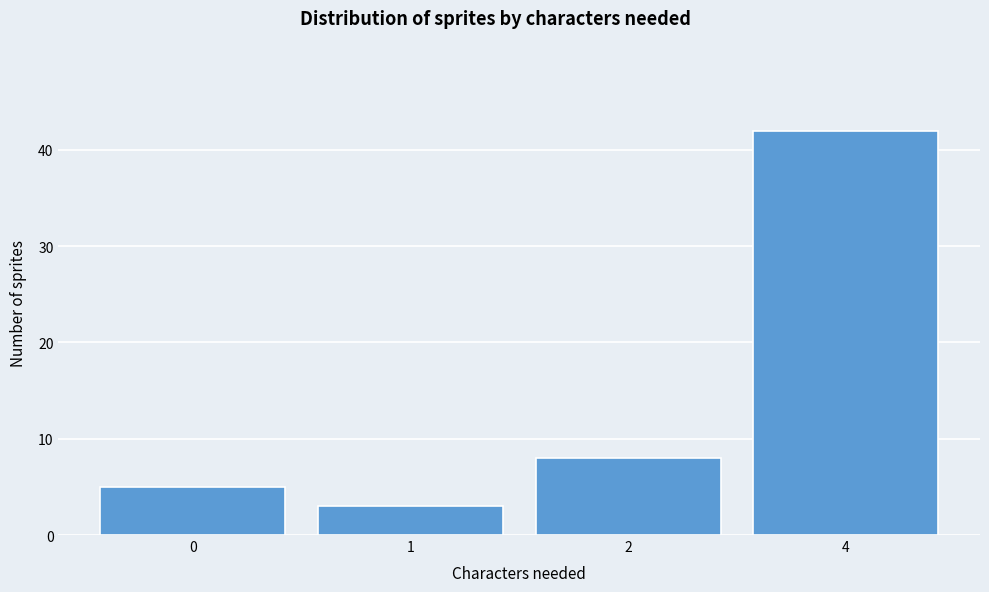

Reading right to left, what are all the values shown in this chart?

4=42	2=8	1=3	0=5